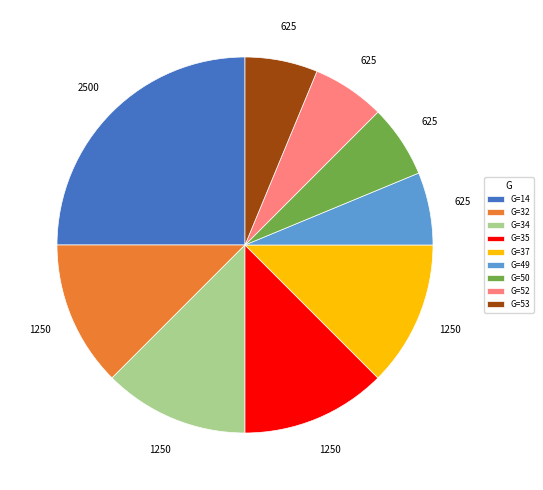

What is the largest slice in the pie chart?

G=14